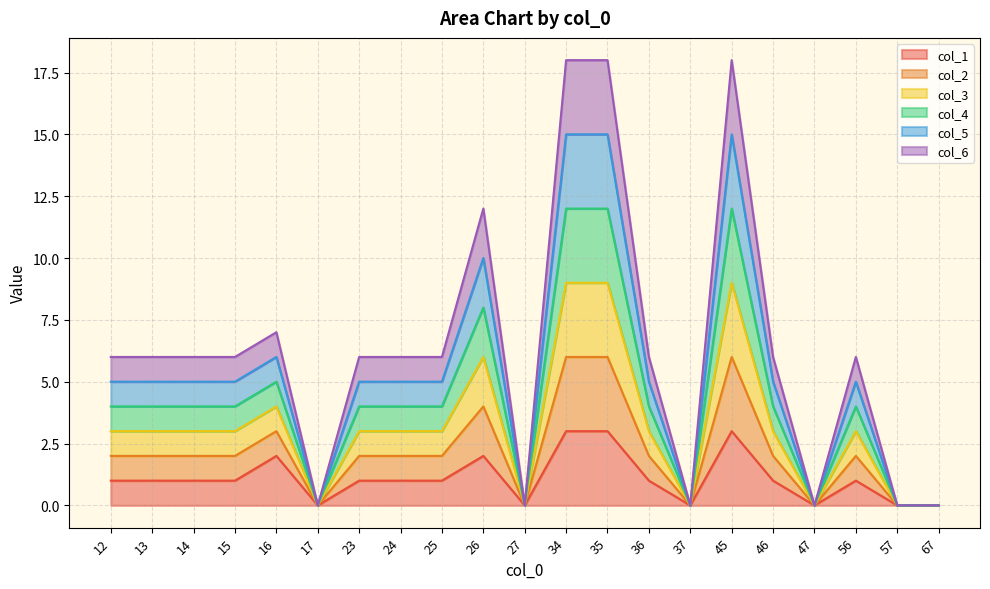

Is the value of col_2 at 46 greater than the value of col_3 at 25?

Yes